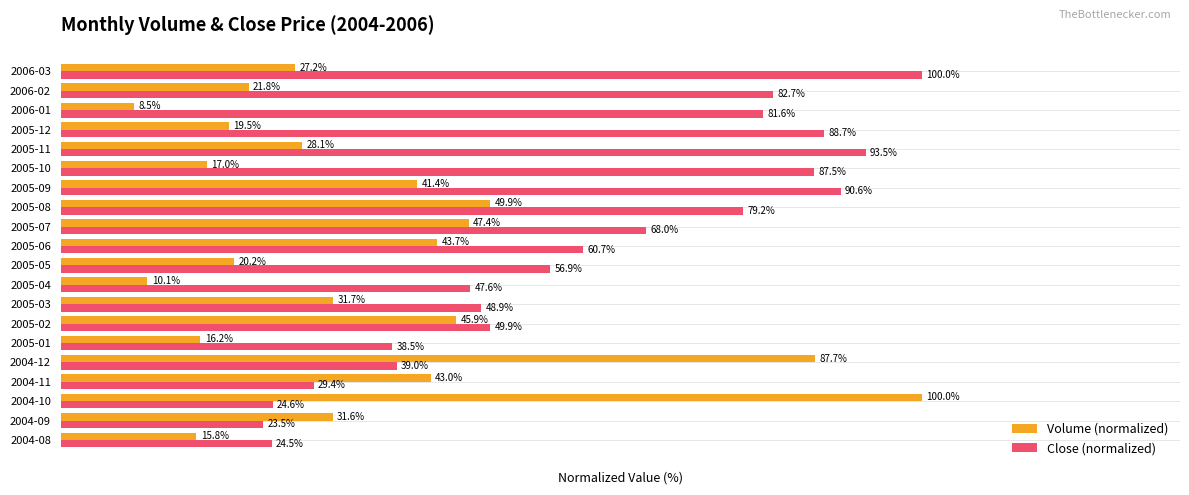

Which category has the lowest value in the Volume (normalized) series?

2006-01